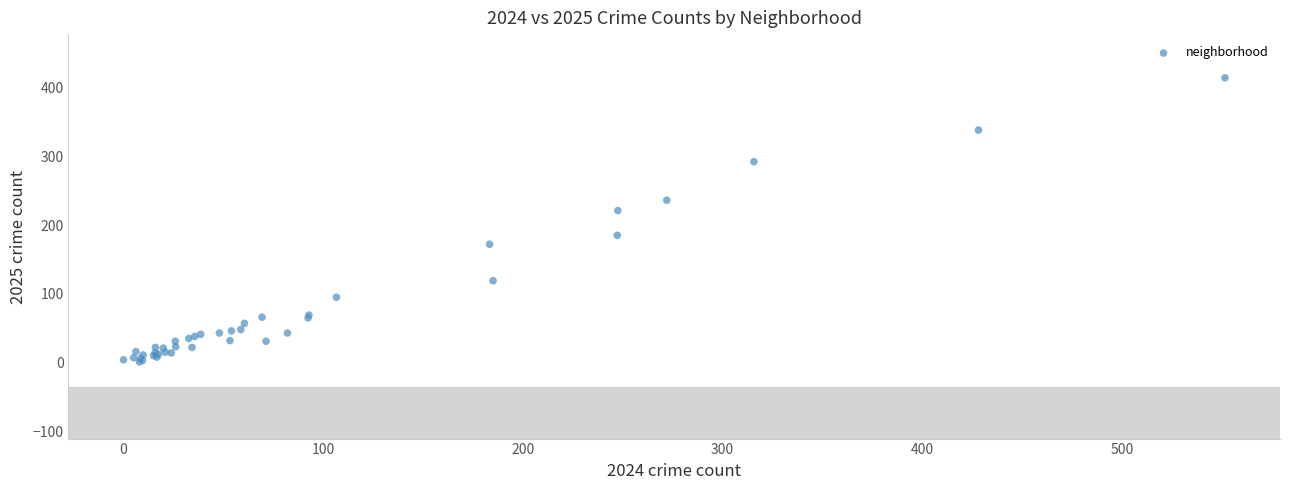

What Y value in the scatter plot is closest to 207?

221